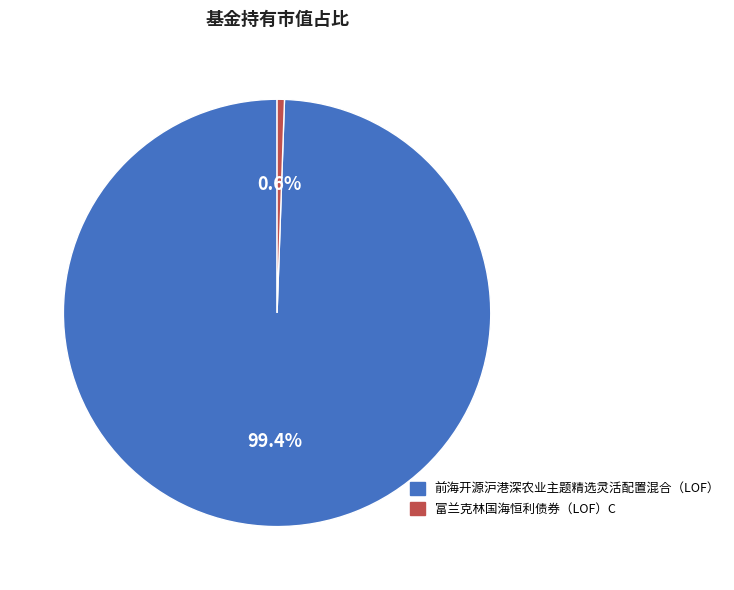

Which has a higher value, 前海开源沪港深农业主题精选灵活配置混合（LOF） or 富兰克林国海恒利债券（LOF）C?

前海开源沪港深农业主题精选灵活配置混合（LOF）